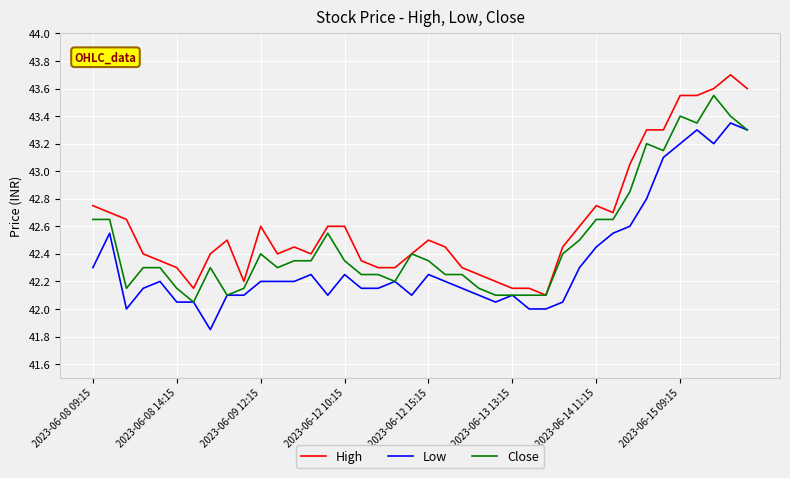

What is the greatest value displayed?

43.7